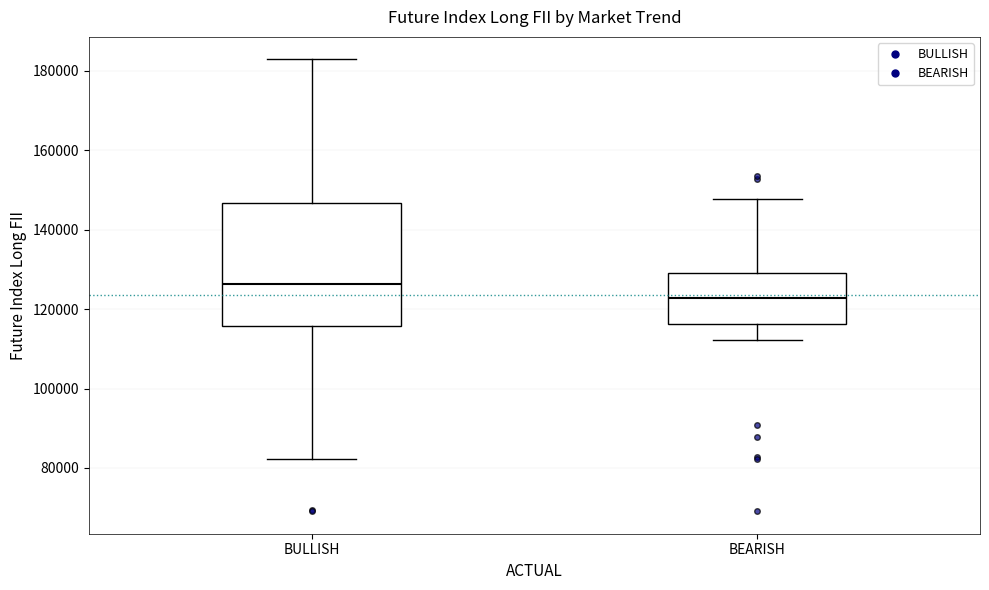

Reading left to right, transcribe this box plot: for each box, give where its median line is, the range the box spans, and where its two whiskers end, as read against the y-axis. The values are not printed on the chart, so give them approximately, as read against the axis.

BULLISH: median 126000, box 116000 to 146000, whiskers 82000 to 182000
BEARISH: median 122000, box 116000 to 128000, whiskers 112000 to 148000